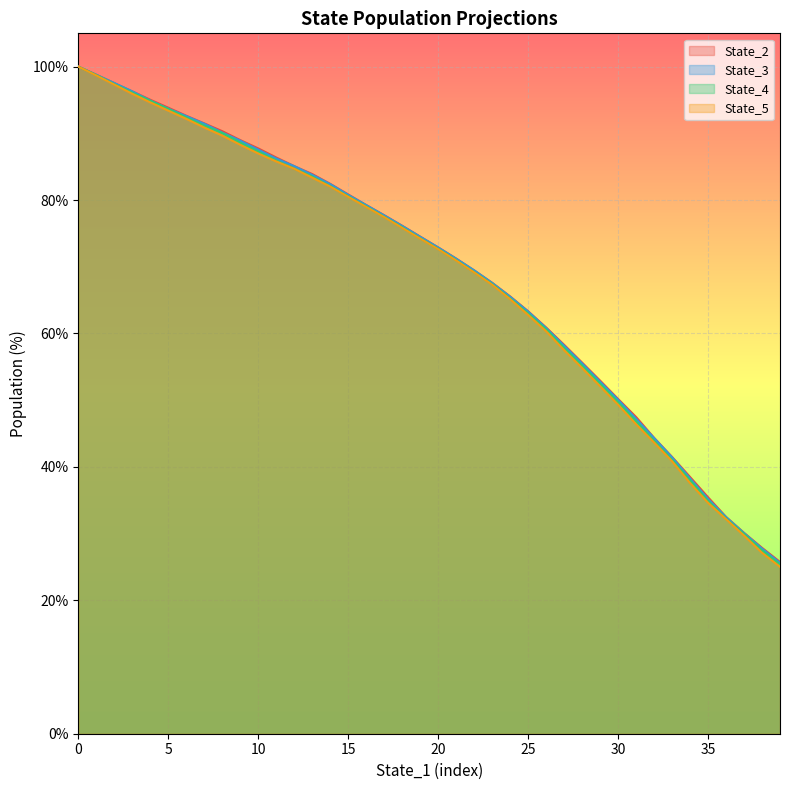

True or false: State_5 has more than 1 points higher than both neighbors.

False